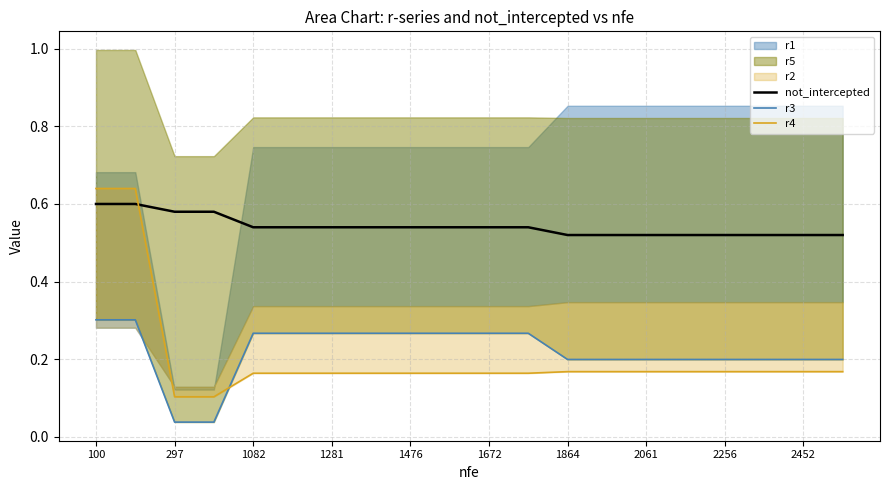

At 100, list the series in order from largest to smallest.

r4, not_intercepted, r3